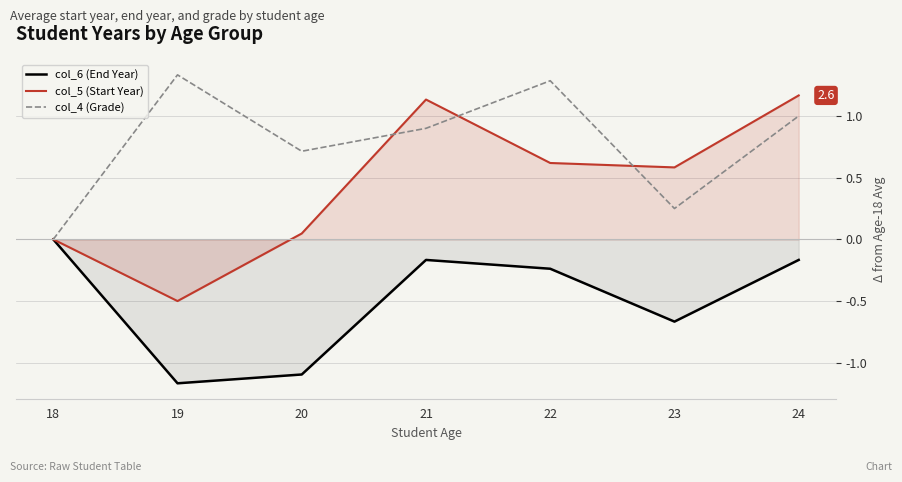

Is it true that col_6 (End Year) equals -0.2 at 21?

True